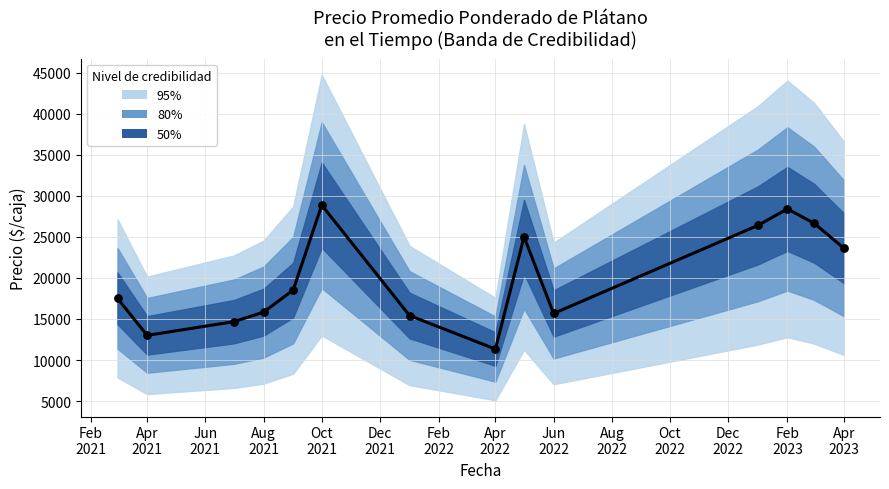

Between Oct
2021 and Aug
2021, which is larger?

Oct
2021